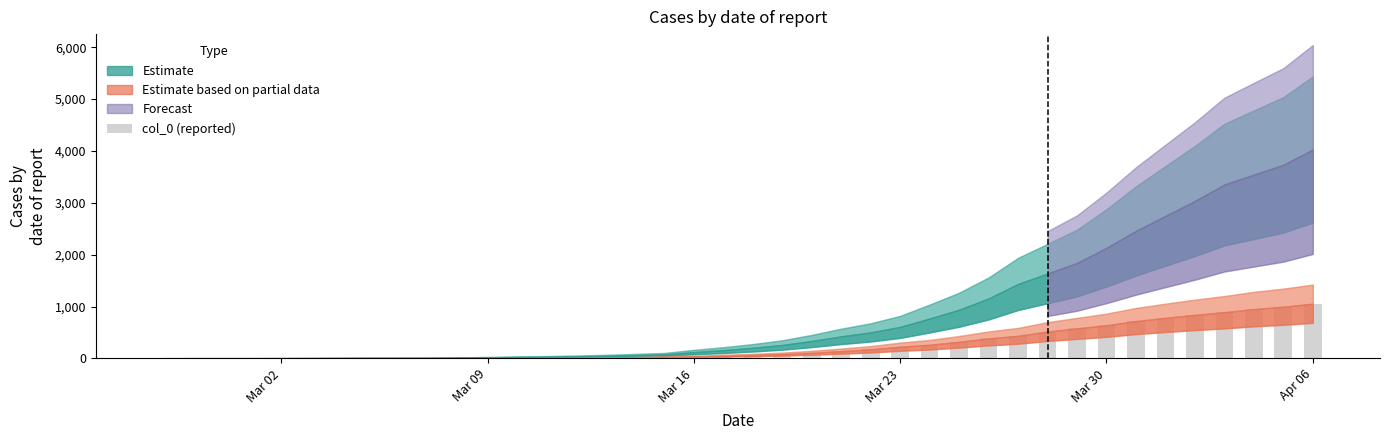

How many categories are shown in the chart?

40